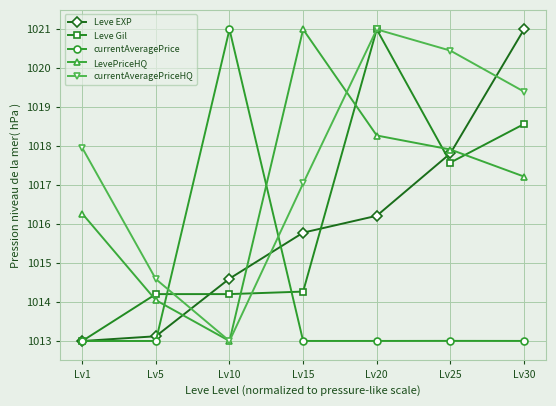

How many intersections are there between LevePriceHQ and currentAveragePrice?

2